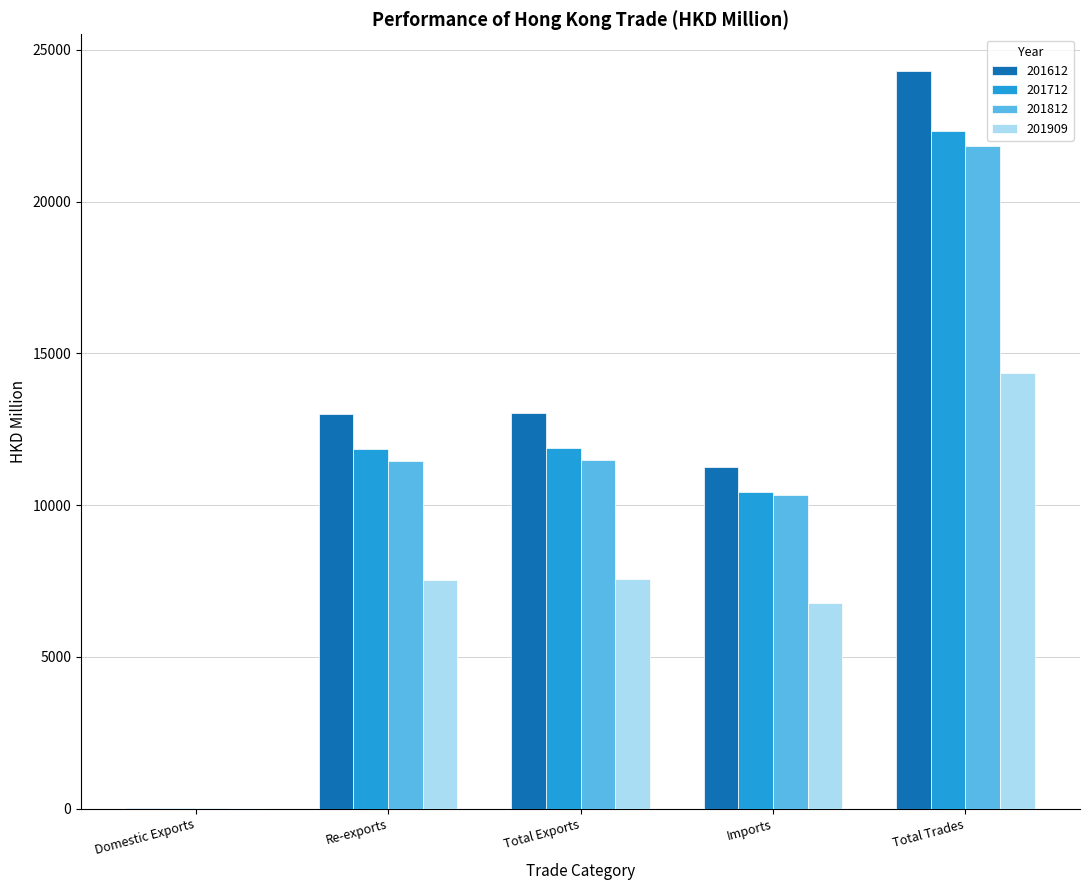

Is the value of 201909 at Domestic Exports greater than the value of 201812 at Total Trades?

No